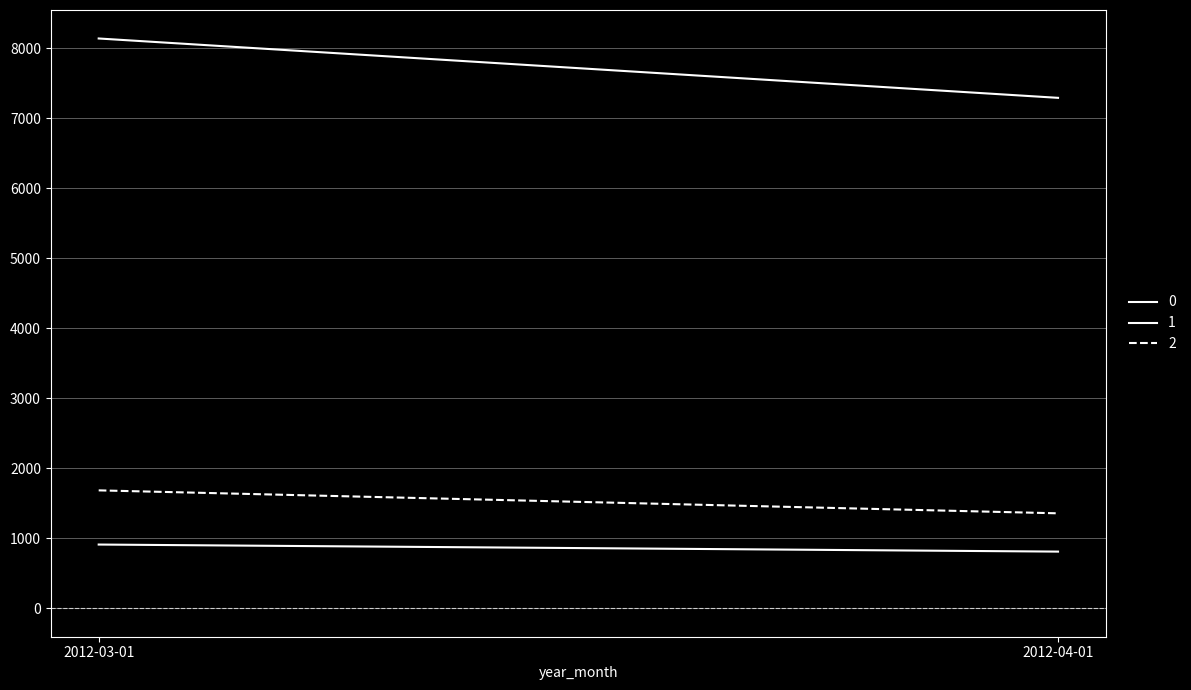

Reading right to left, transcribe all the data shown in this chart.

0: 2012-04-01=809	2012-03-01=910
1: 2012-04-01=7292	2012-03-01=8140
2: 2012-04-01=1356	2012-03-01=1684